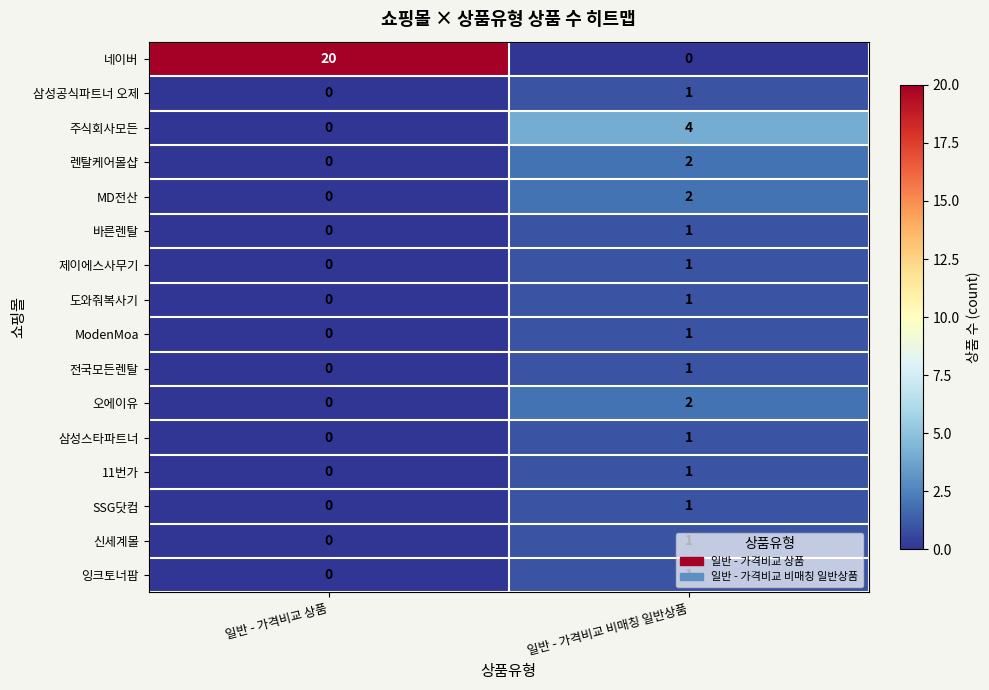

At which label is 삼성스타파트너 closest to 0?

일반 - 가격비교 상품